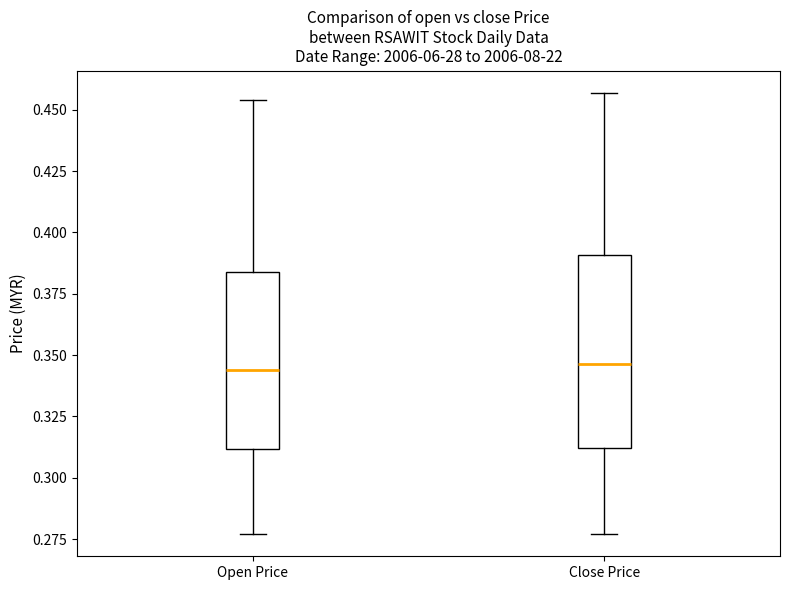

Where does the lower whisker of the box for Open Price end on the y-axis? The values are not printed on the chart, so give them approximately, as read against the axis.

0.275